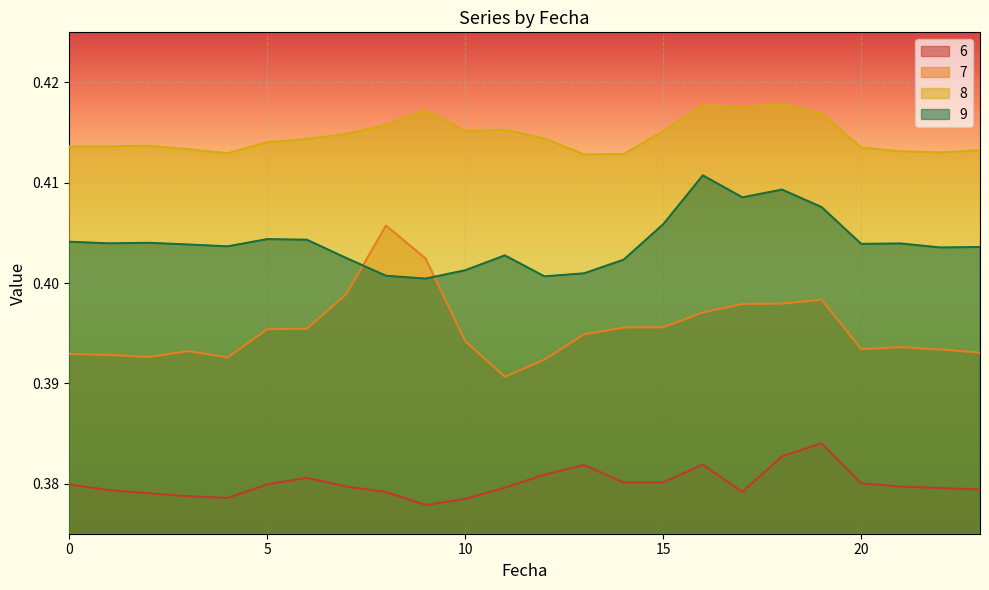

Reading left to right, what are all the values shown in this chart?

6: 0.4	0.4	0.4	0.4	0.4	0.4	0.4	0.4	0.4	0.4	0.4	0.4	0.4	0.4	0.4	0.4	0.4	0.4	0.4	0.4	0.4	0.4	0.4	0.4
7: 0.4	0.4	0.4	0.4	0.4	0.4	0.4	0.4	0.4	0.4	0.4	0.4	0.4	0.4	0.4	0.4	0.4	0.4	0.4	0.4	0.4	0.4	0.4	0.4
8: 0.4	0.4	0.4	0.4	0.4	0.4	0.4	0.4	0.4	0.4	0.4	0.4	0.4	0.4	0.4	0.4	0.4	0.4	0.4	0.4	0.4	0.4	0.4	0.4
9: 0.4	0.4	0.4	0.4	0.4	0.4	0.4	0.4	0.4	0.4	0.4	0.4	0.4	0.4	0.4	0.4	0.4	0.4	0.4	0.4	0.4	0.4	0.4	0.4